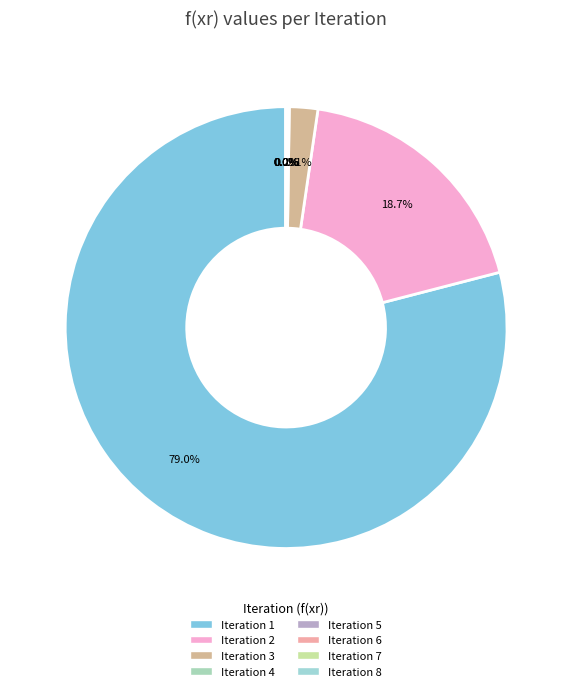

How much of the chart is everything except Iteration 6?

100.0%